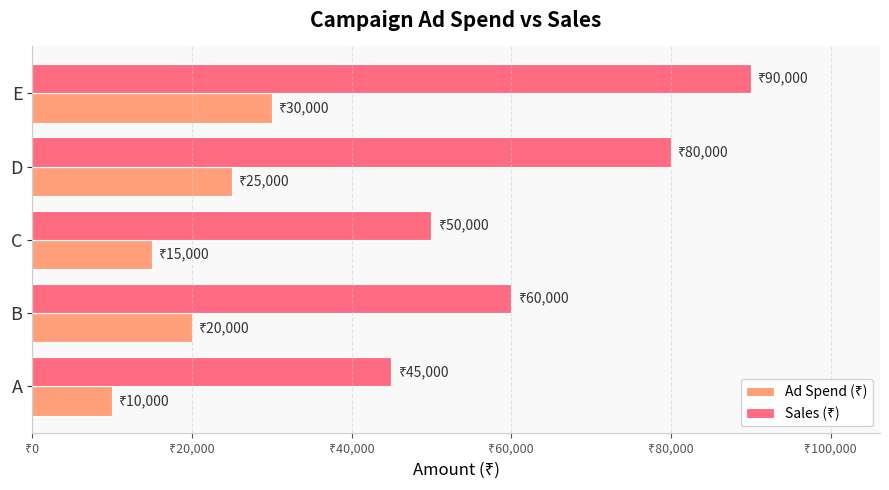

What are all the series names shown in the legend?

Ad Spend (₹), Sales (₹)